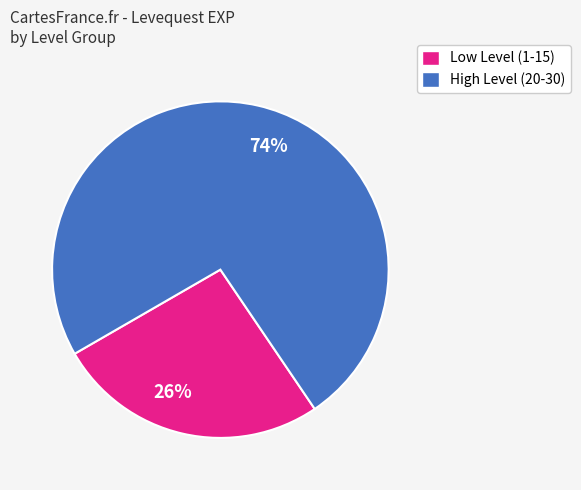

What is the largest slice in the pie chart?

74%